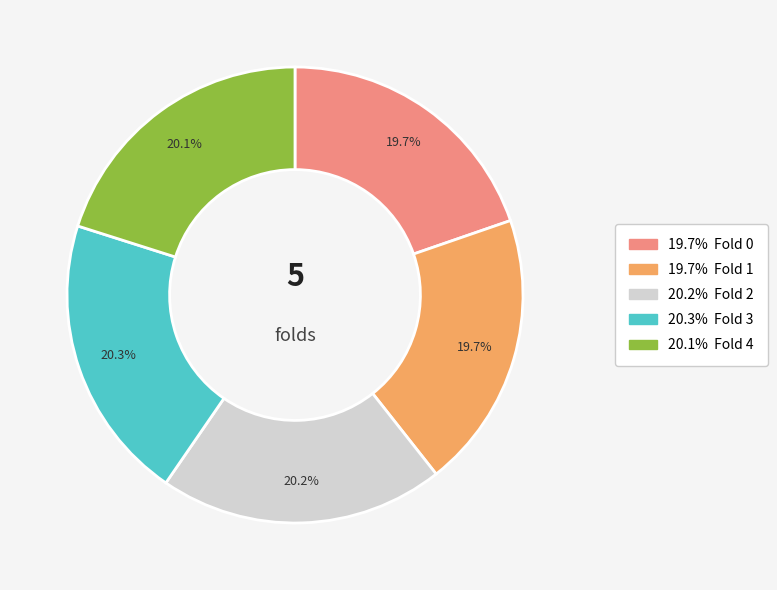

Is there any slice that represents more than half of the pie?

No